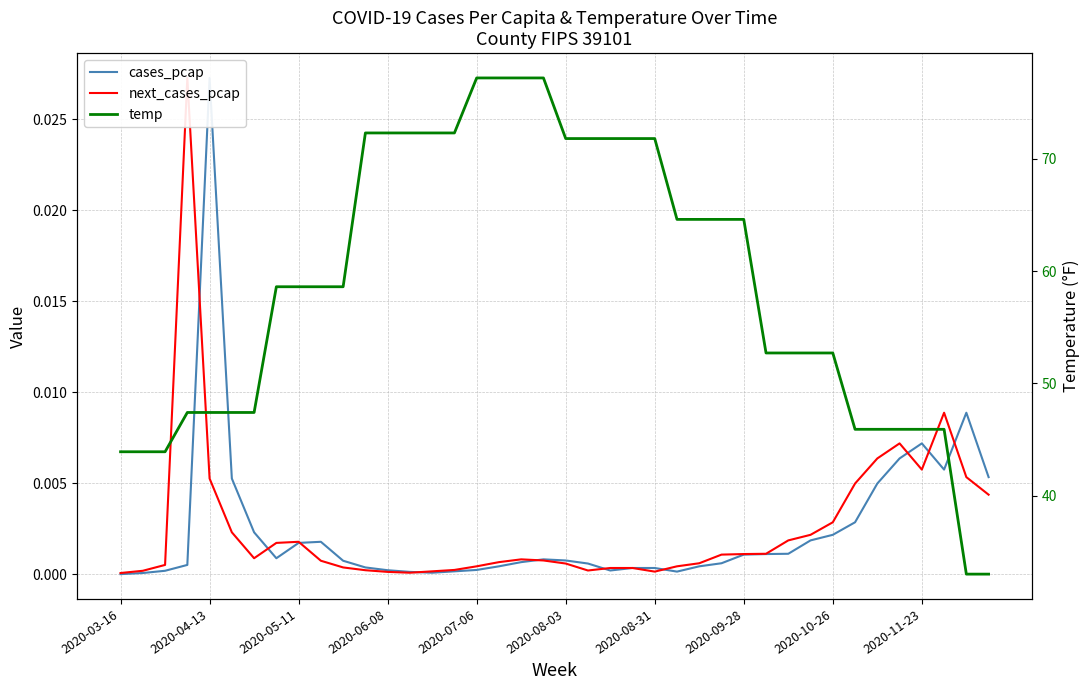

The value of cases_pcap at 2020-05-11 is 0.0. True or false?

False